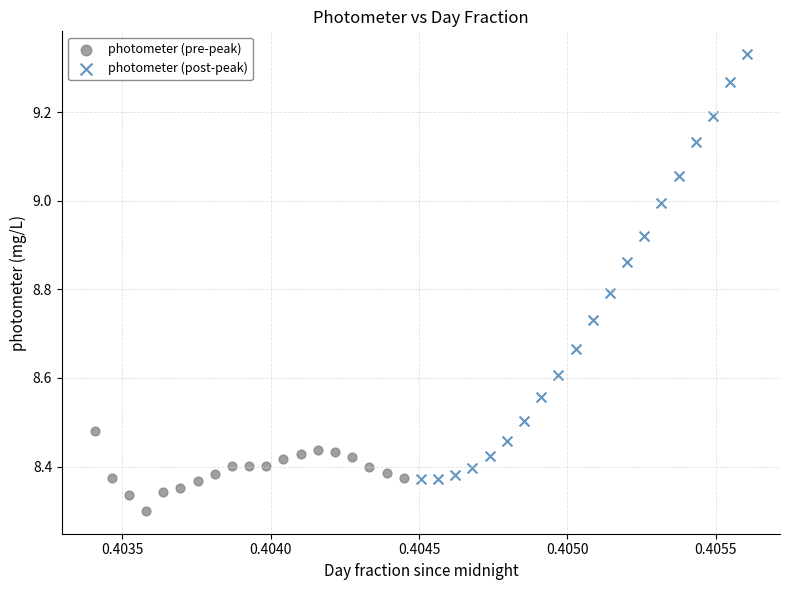

Which series reaches the maximum Y coordinate?

photometer (post-peak)